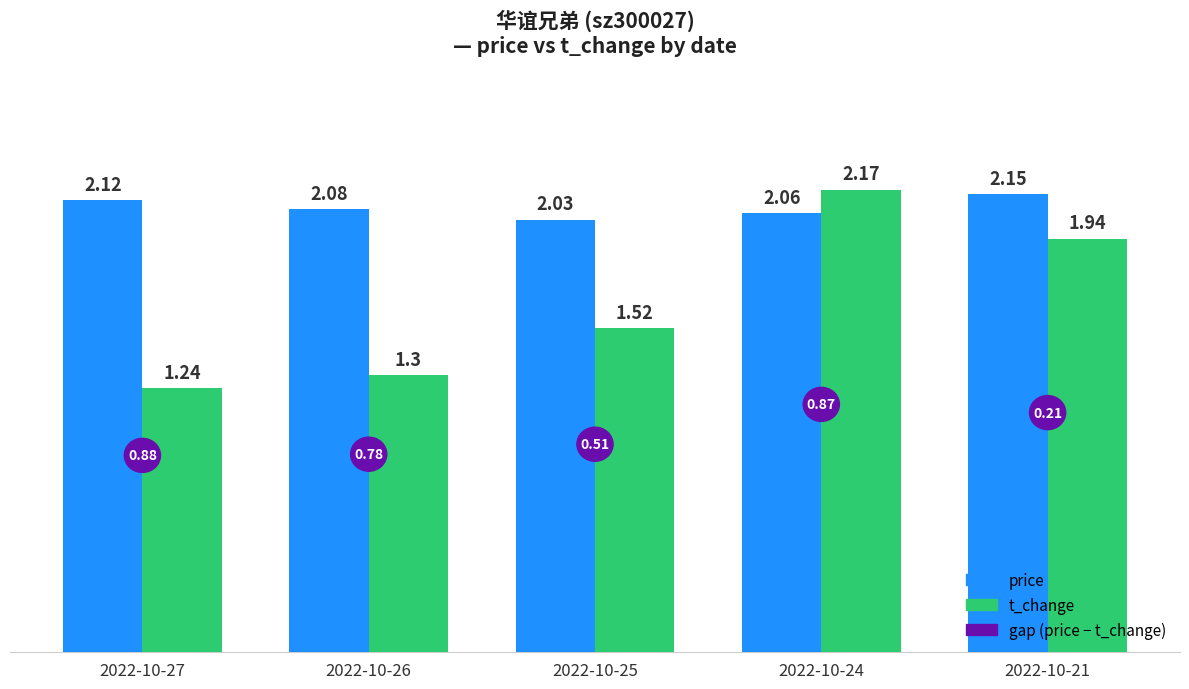

What is the sum of all price values?

10.4